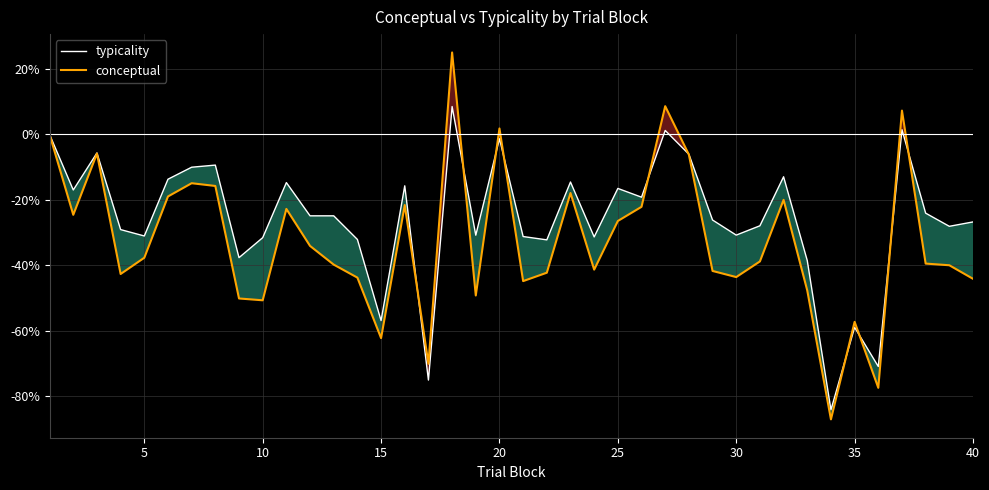

Rank the series by their maximum value, from highest to lowest.

conceptual, typicality